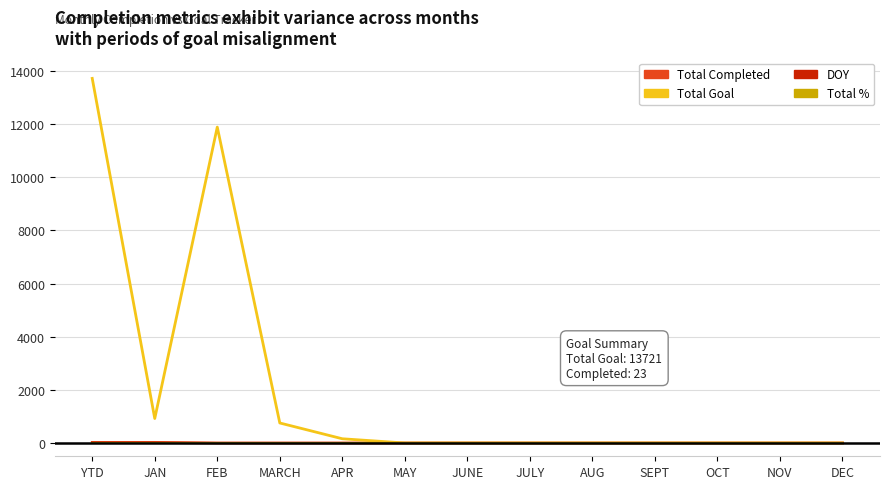

What is the difference between the maximum and minimum values in the Total Goal series?

13721